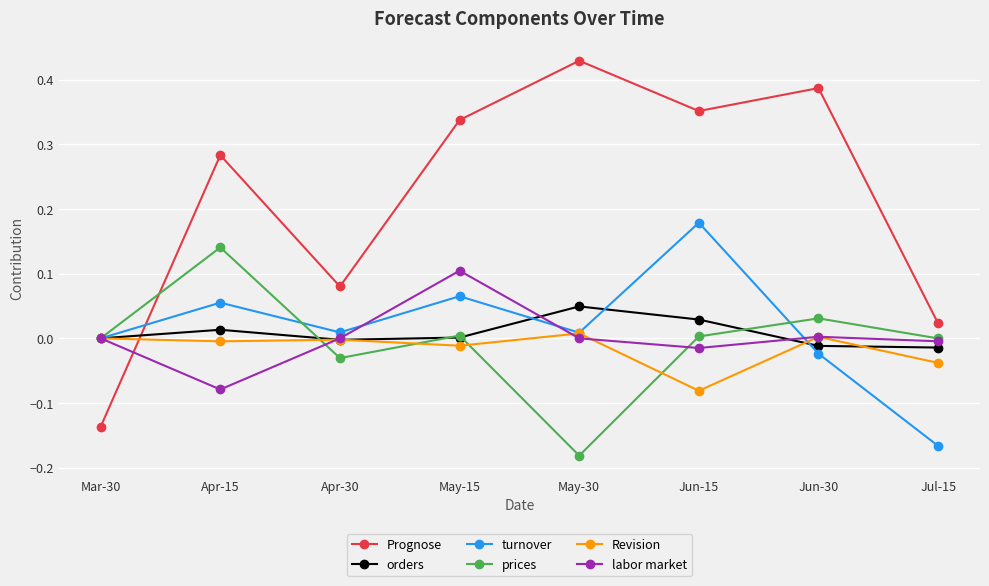

What are all the series names shown in the legend?

Prognose, orders, turnover, prices, Revision, labor market